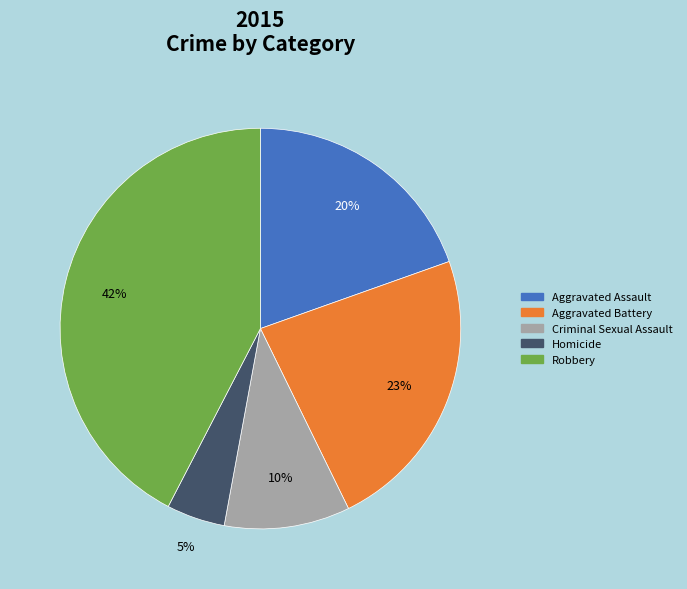

Count the number of slices in the pie.

5